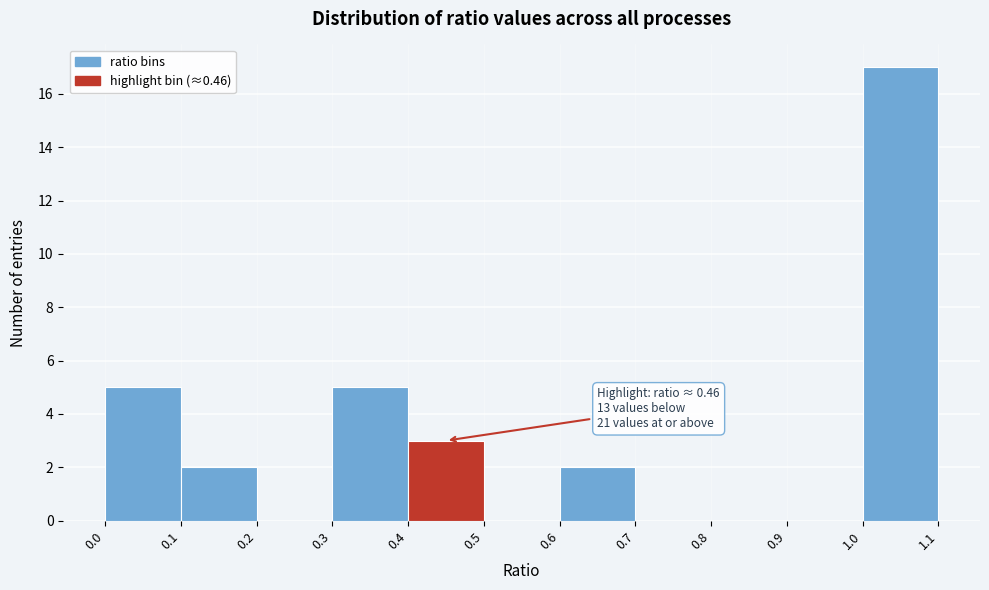

Over which range of the x-axis is the bar tallest?

1.0 to 1.1